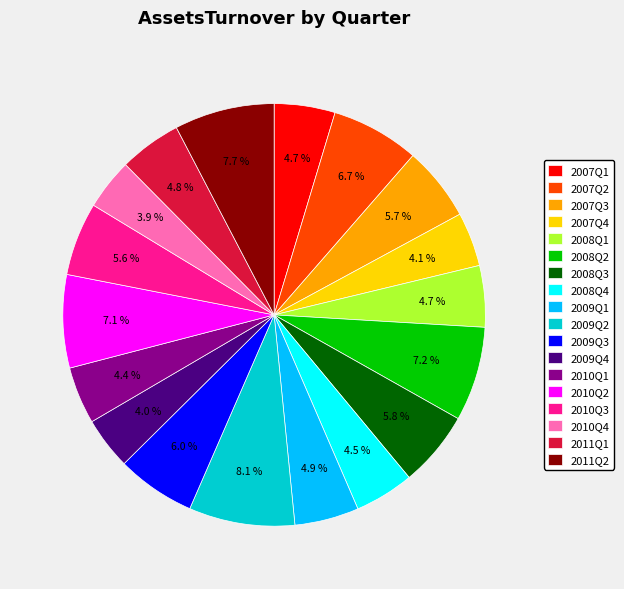

How many segments does this pie chart have?

18